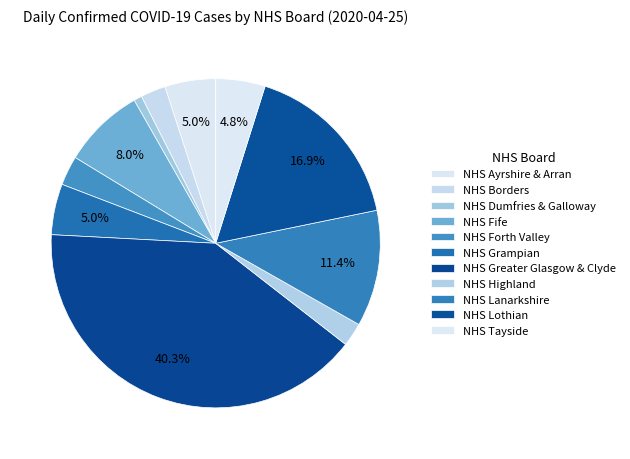

What is the smallest slice in the pie chart?

NHS Dumfries & Galloway